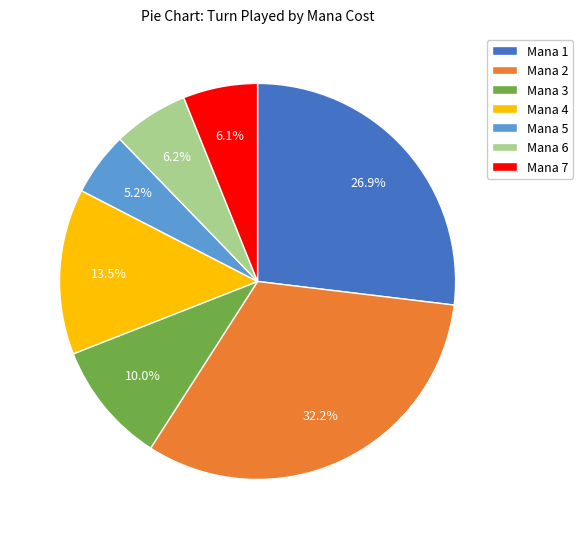

What is the ratio of the value at Mana 6 to the value at Mana 4?

0.5